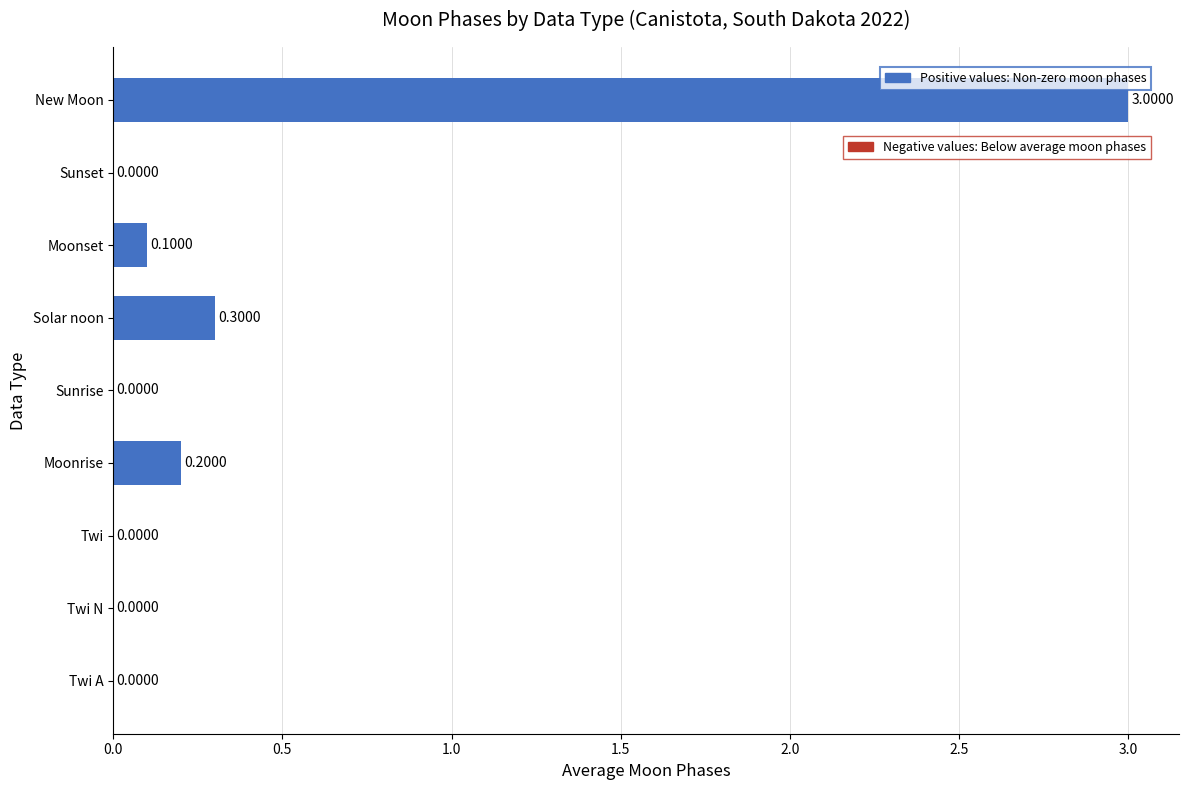

At which label is the value closest to 1?

Solar noon